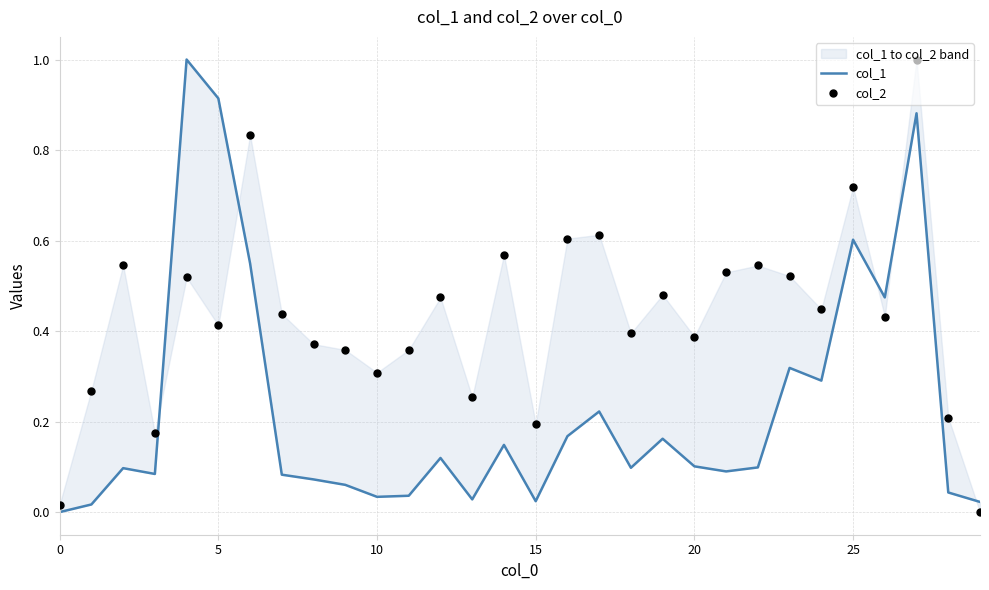

At which category is the sum across all series the highest?

27